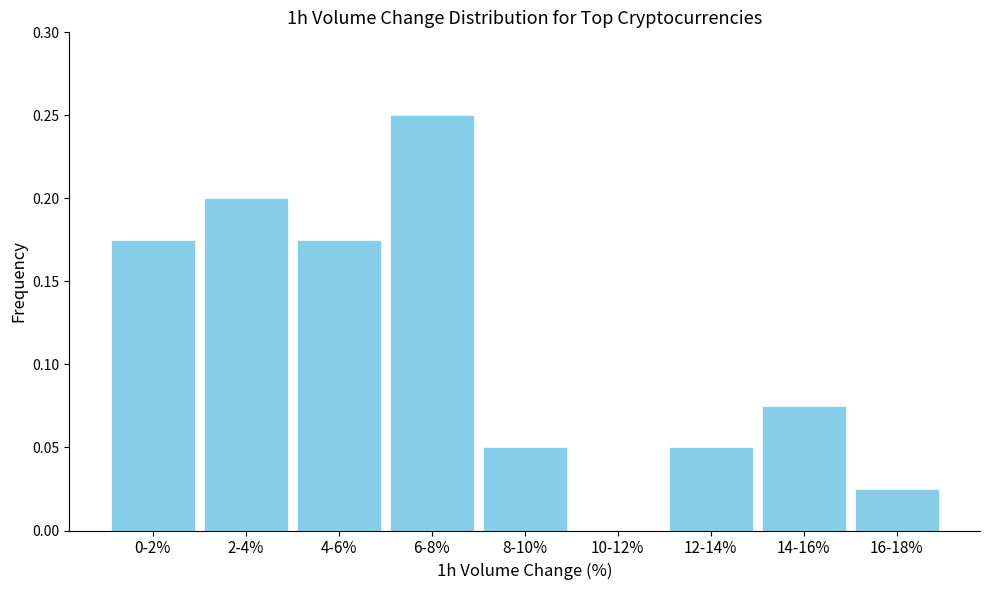

What is the sum of all values?

1.0